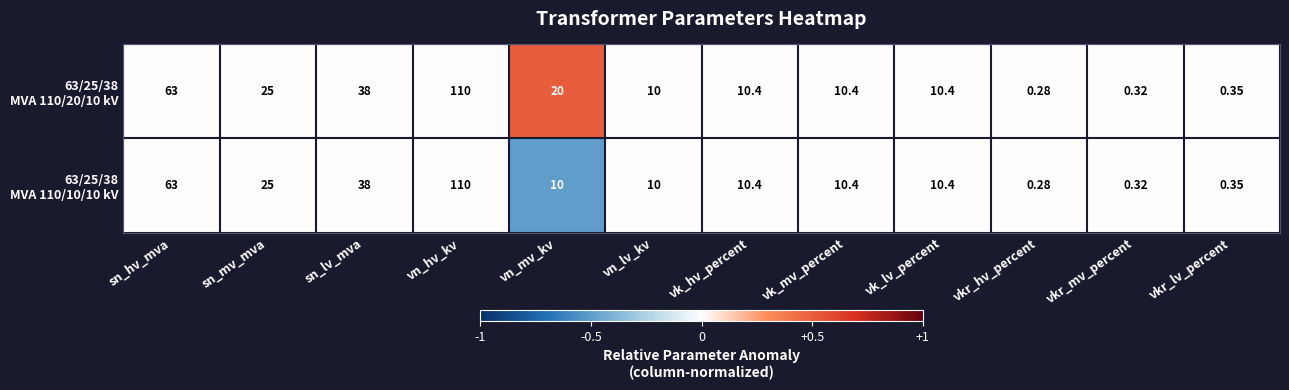

At which category is the sum across all series the highest?

vn_hv_kv